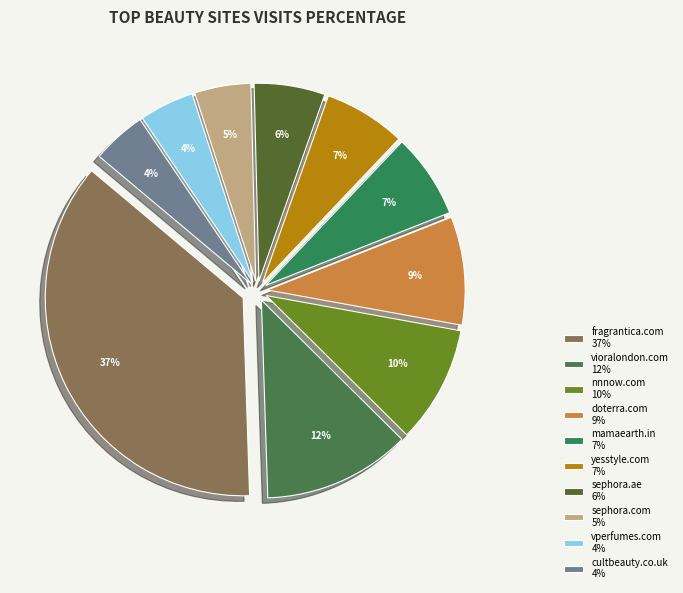

How many slices are in this pie chart?

10